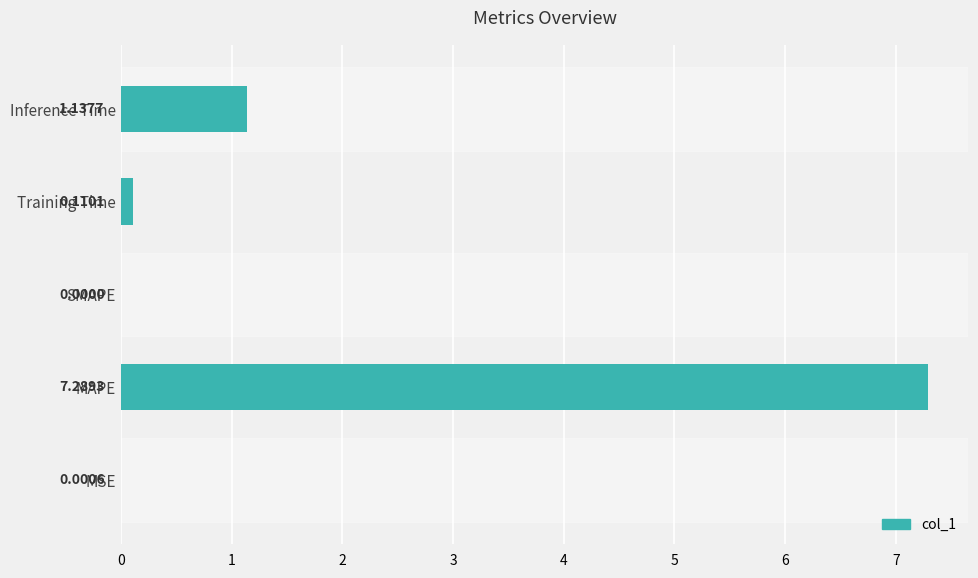

At which label is the value closest to 3?

Inference Time